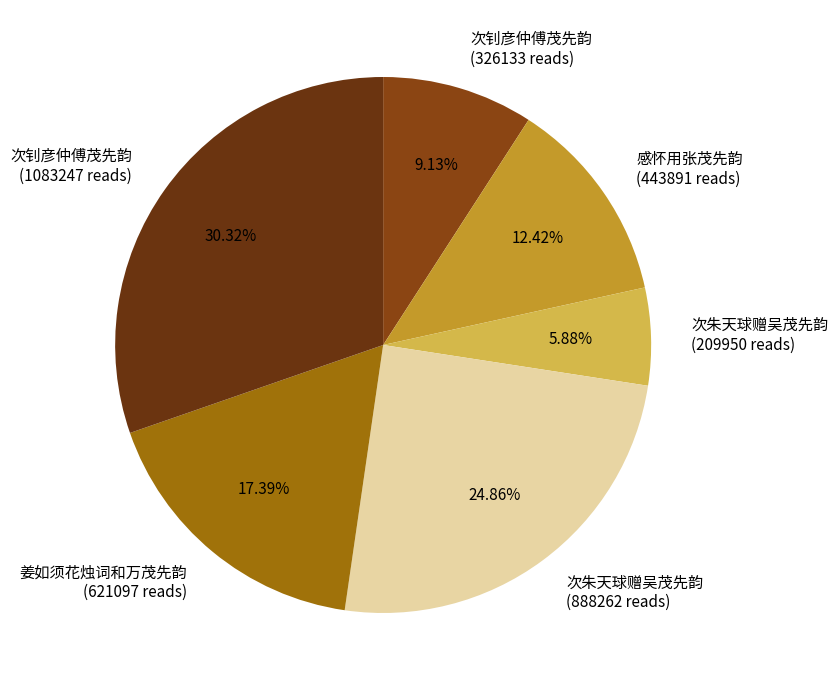

Between 次钊彦仲傅茂先韵 (1083247 reads) and 次钊彦仲傅茂先韵 (326133 reads), which is larger?

次钊彦仲傅茂先韵 (1083247 reads)